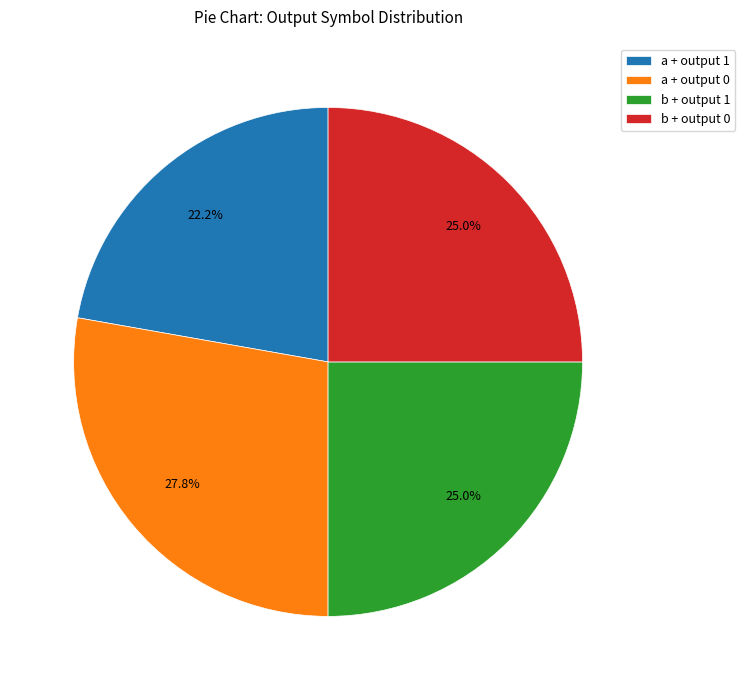

Is there a majority slice in this chart?

No